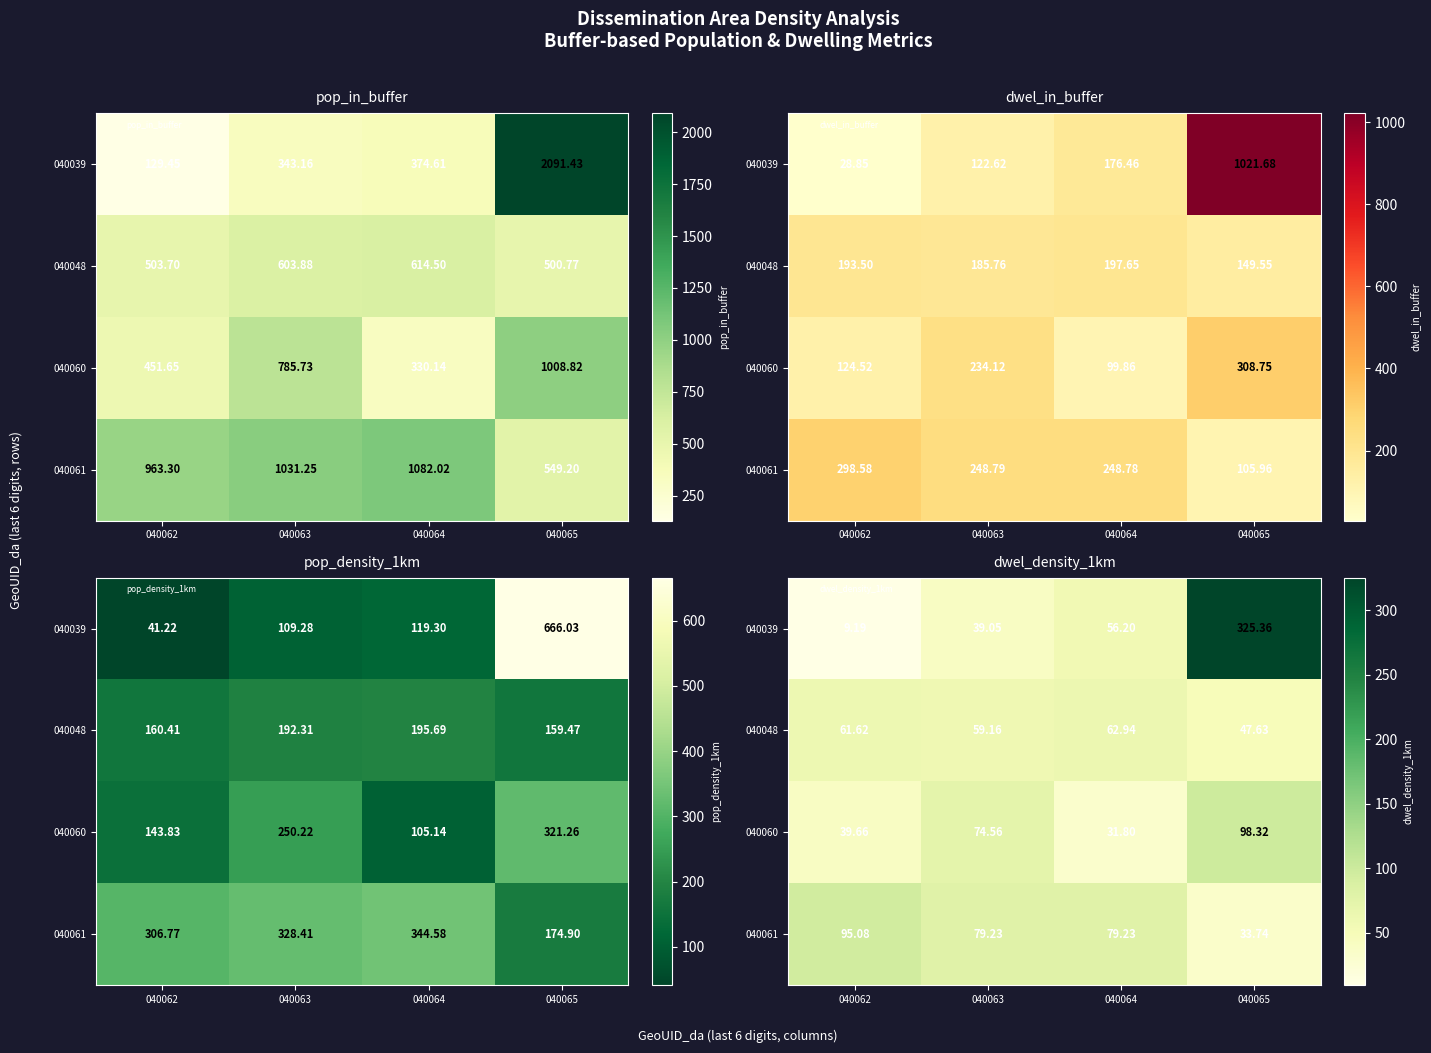

Is the value of 040060 at 040064 greater than the value of 040039 at 040062?

Yes